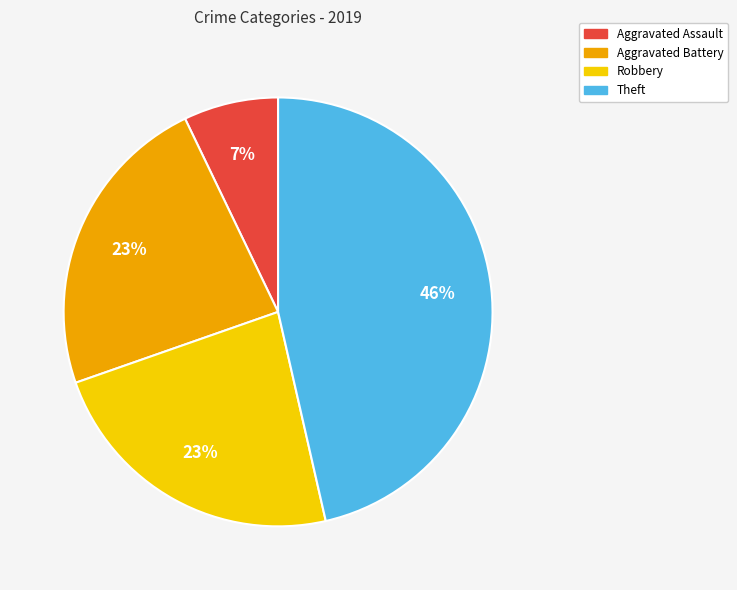

The Aggravated Battery slice represents 23% of the pie. True or false?

True